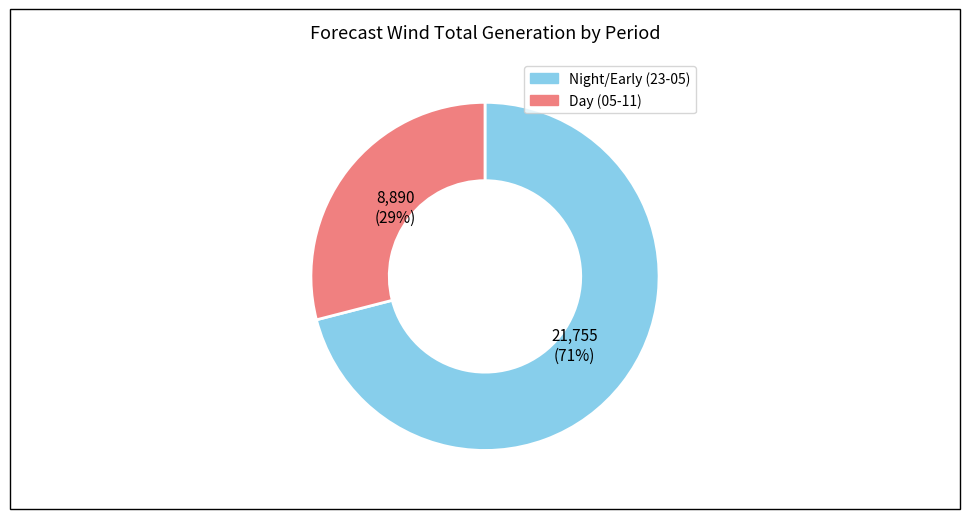

Is there a majority slice in this chart?

Yes